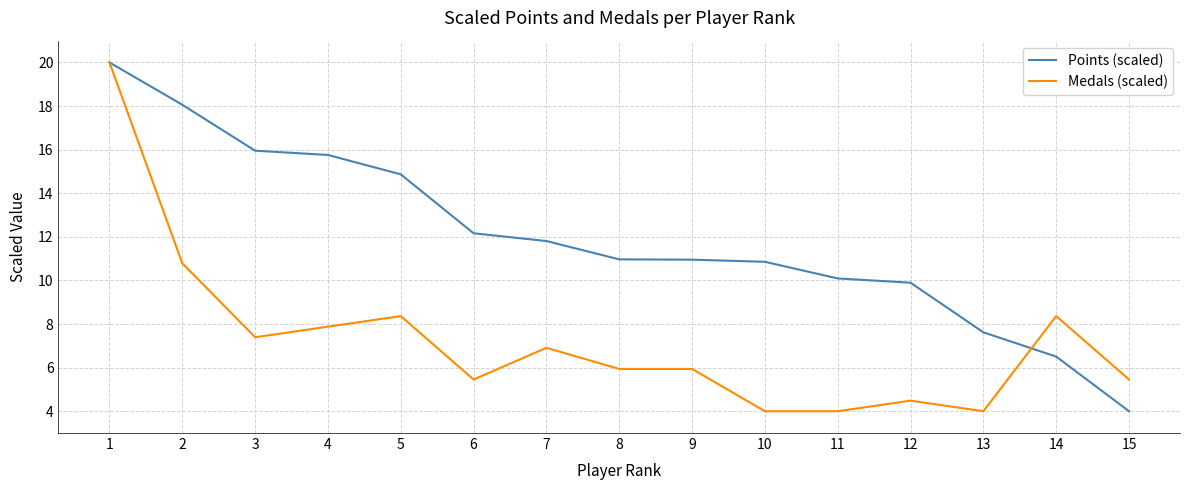

The value of Medals (scaled) at 2 is 4.2. True or false?

False